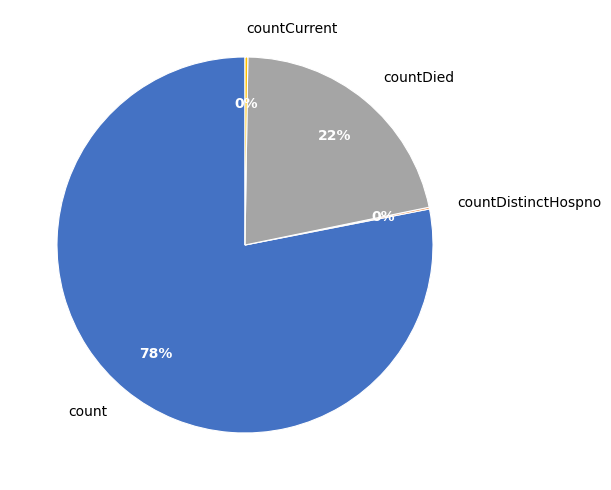

Is there a majority slice in this chart?

Yes